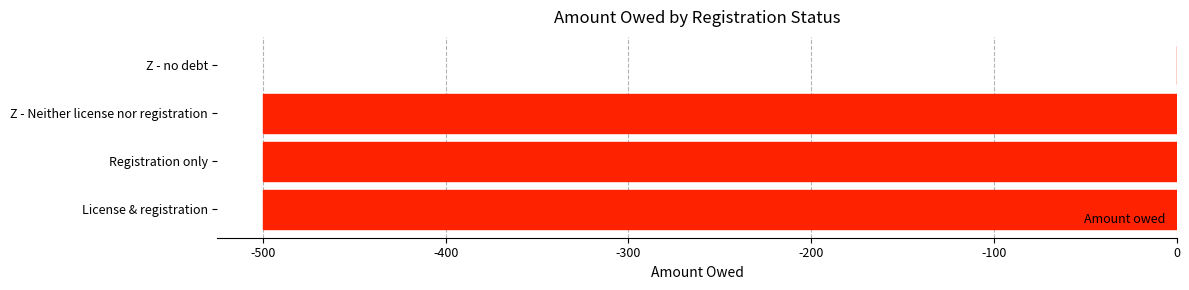

Reading bottom to top, what are all the values shown in this chart?

License & registration=-500	Registration only=-500	Z - Neither license nor registration=-500	Z - no debt=0